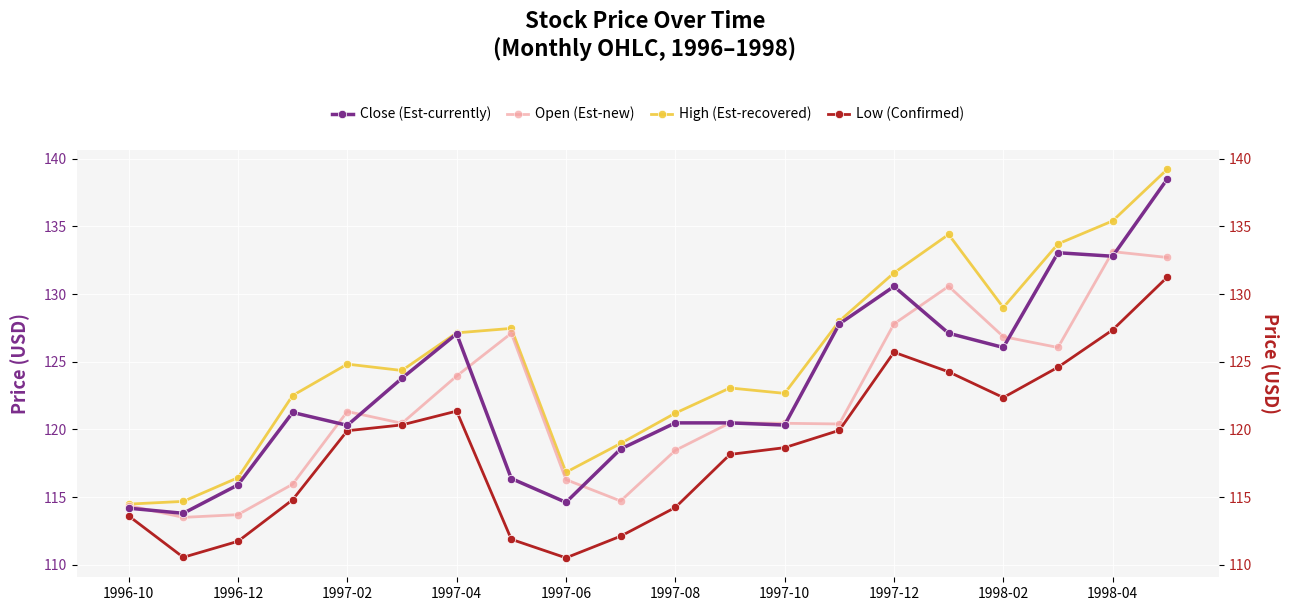

Is this an area chart (filled region under the line)?

No